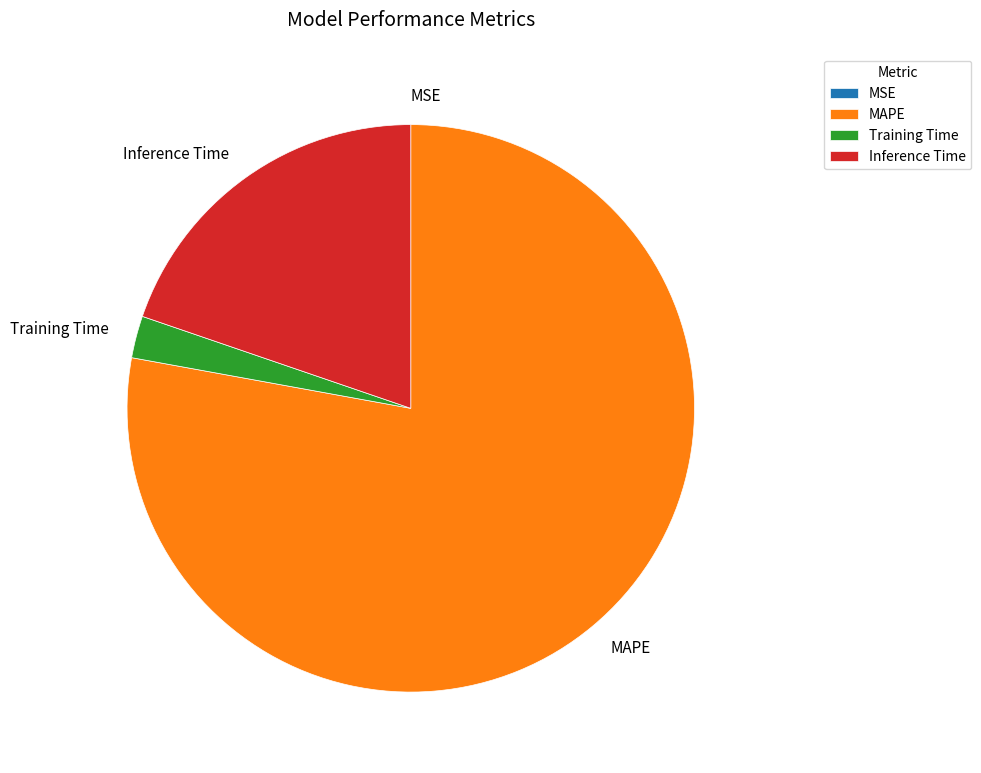

Is it true that Inference Time is 13% of the pie?

False